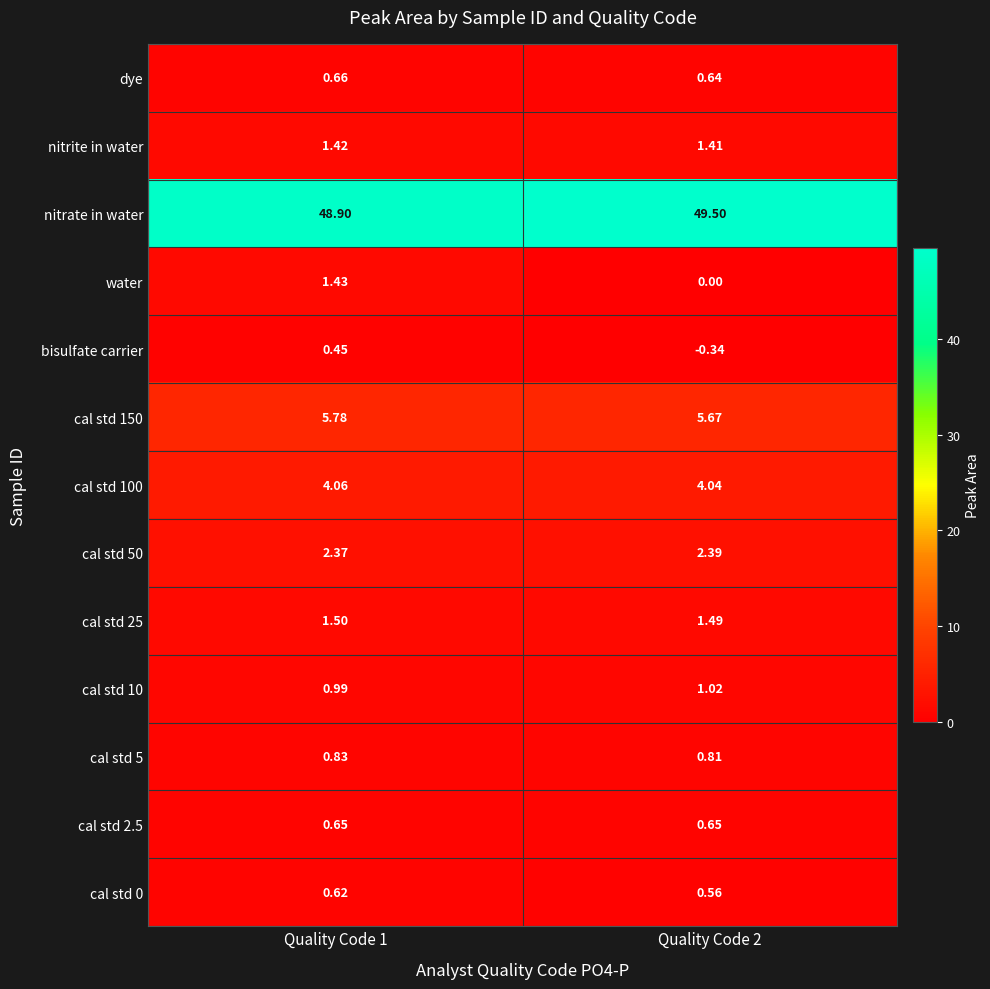

Between Quality Code 1 and Quality Code 2, which series saw the biggest shift?

water